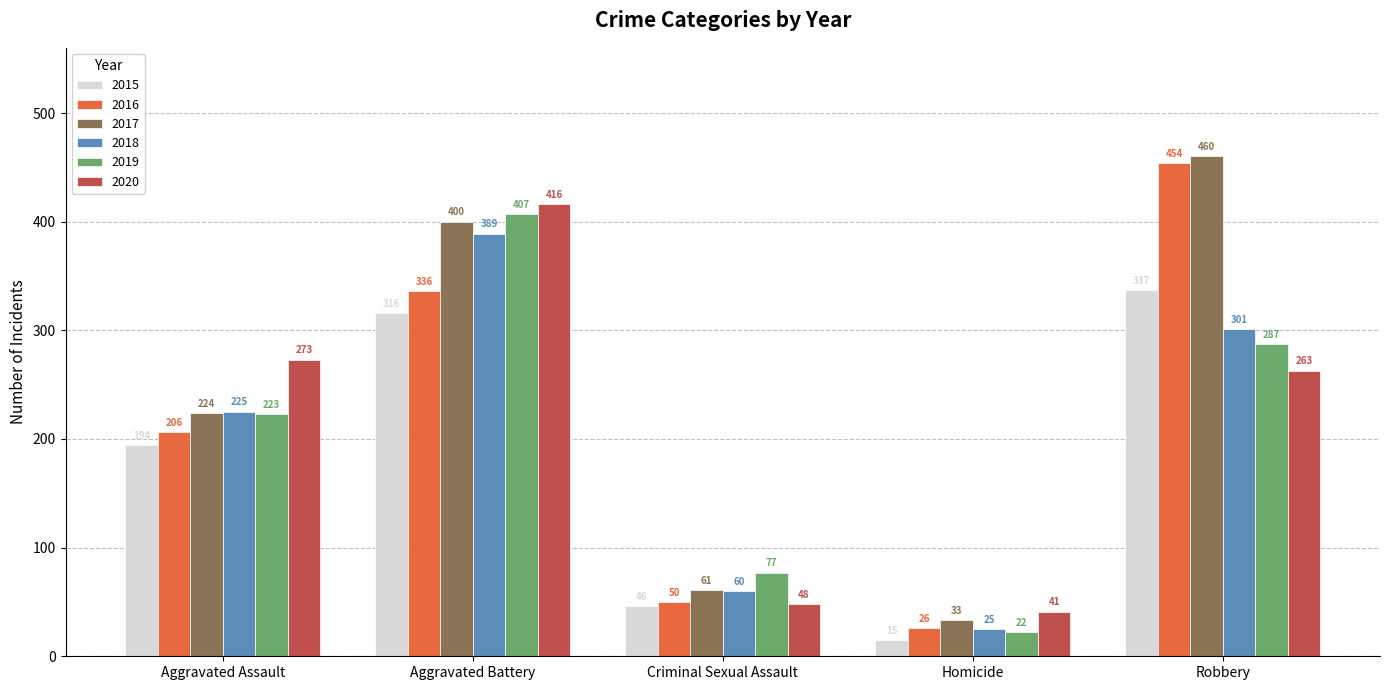

How many bars are there in each group?

6